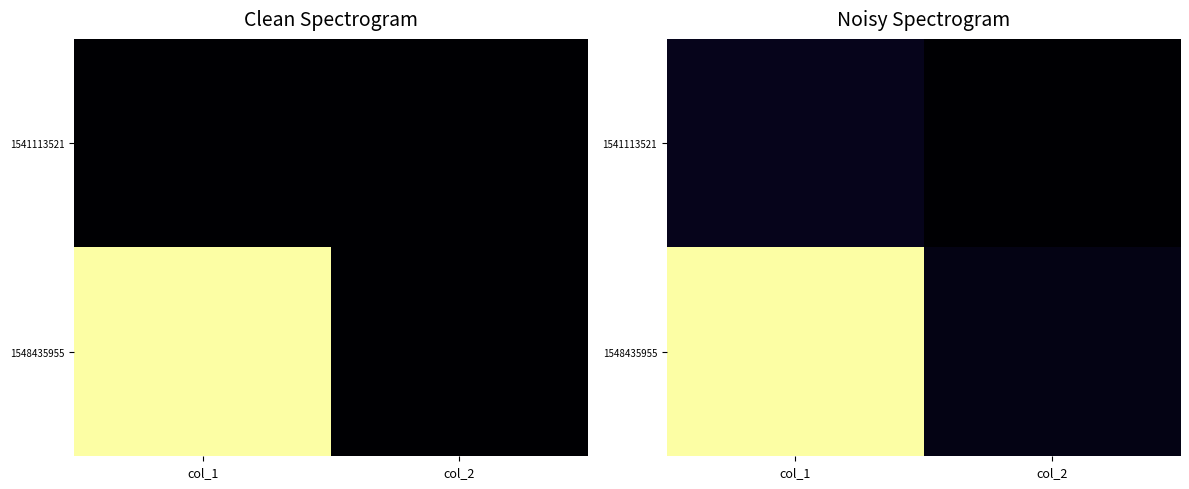

Read the 1541113521 value at col_1.

0.1